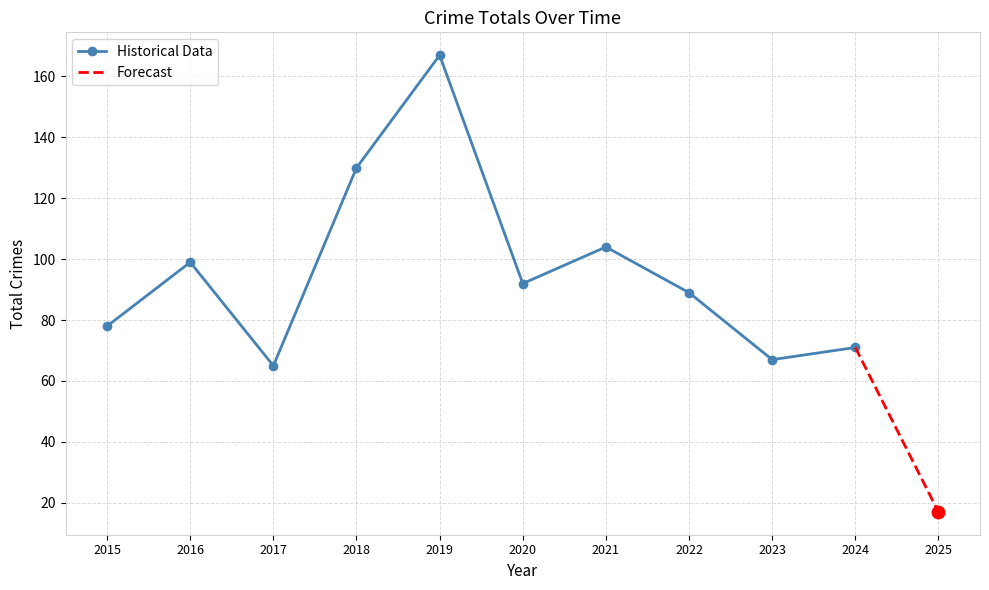

True or false: the data shows 99 at 2016.

True